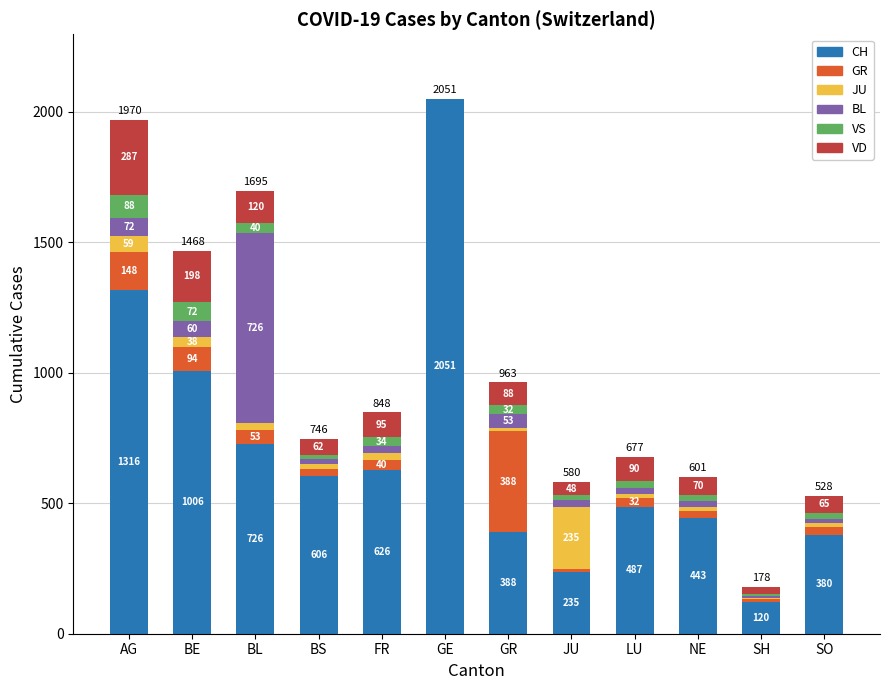

Reading right to left, list the values for the CH series.

SO=380	SH=120	NE=443	LU=487	JU=235	GR=388	GE=2051	FR=626	BS=606	BL=726	BE=1006	AG=1316